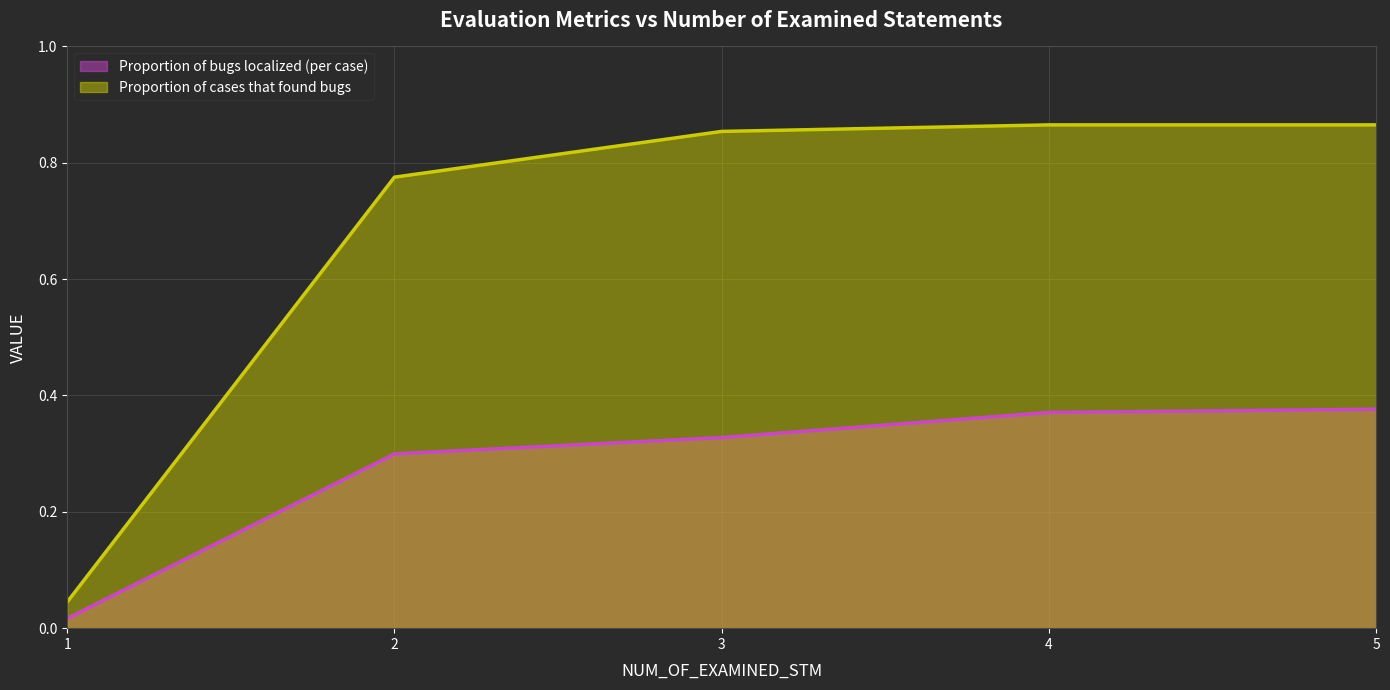

What is the difference between the maximum and minimum values in the Proportion of bugs localized (per case) series?

0.4